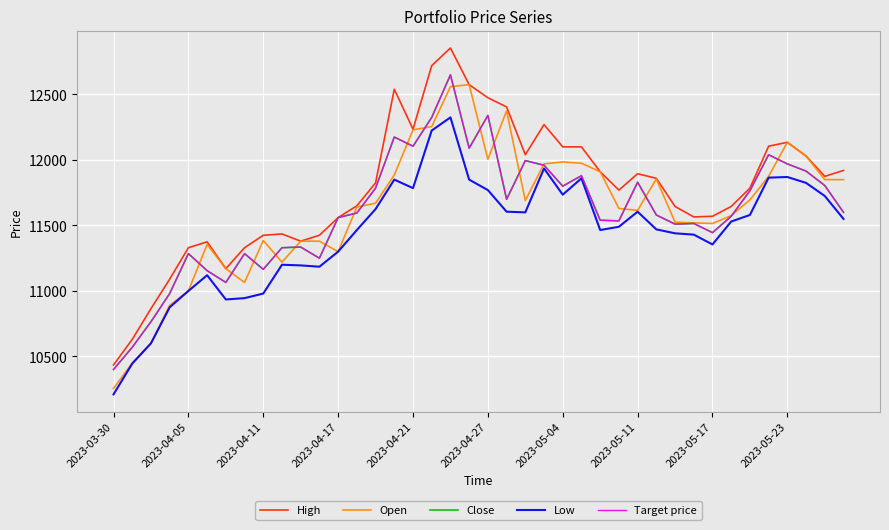

Does the chart have visible grid lines?

Yes